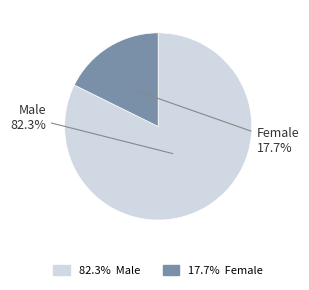

Count the number of slices in the pie.

2